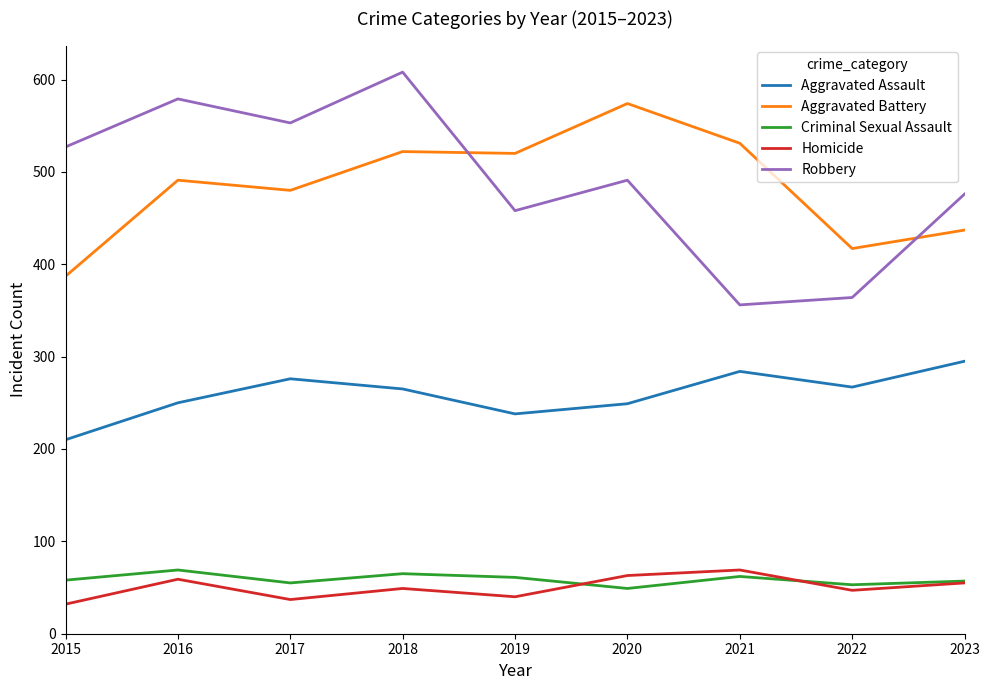

True or false: Aggravated Assault and Homicide intersect in this chart.

False